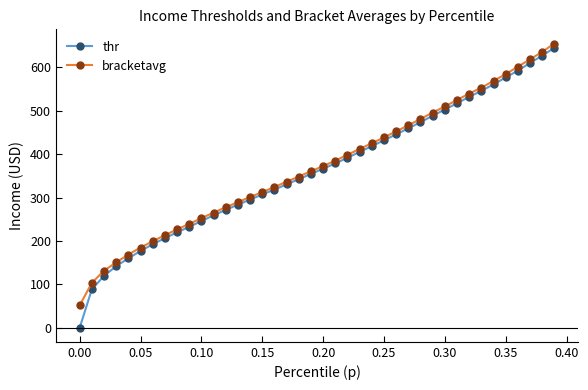

Which series has the largest range (max minus min)?

thr